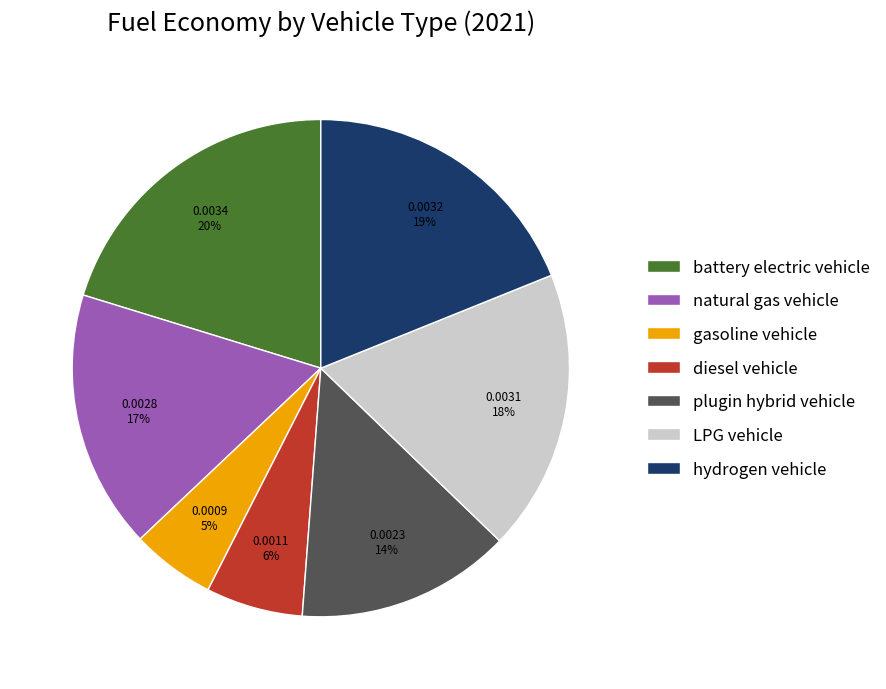

Is it true that plugin hybrid vehicle is 6% of the pie?

False